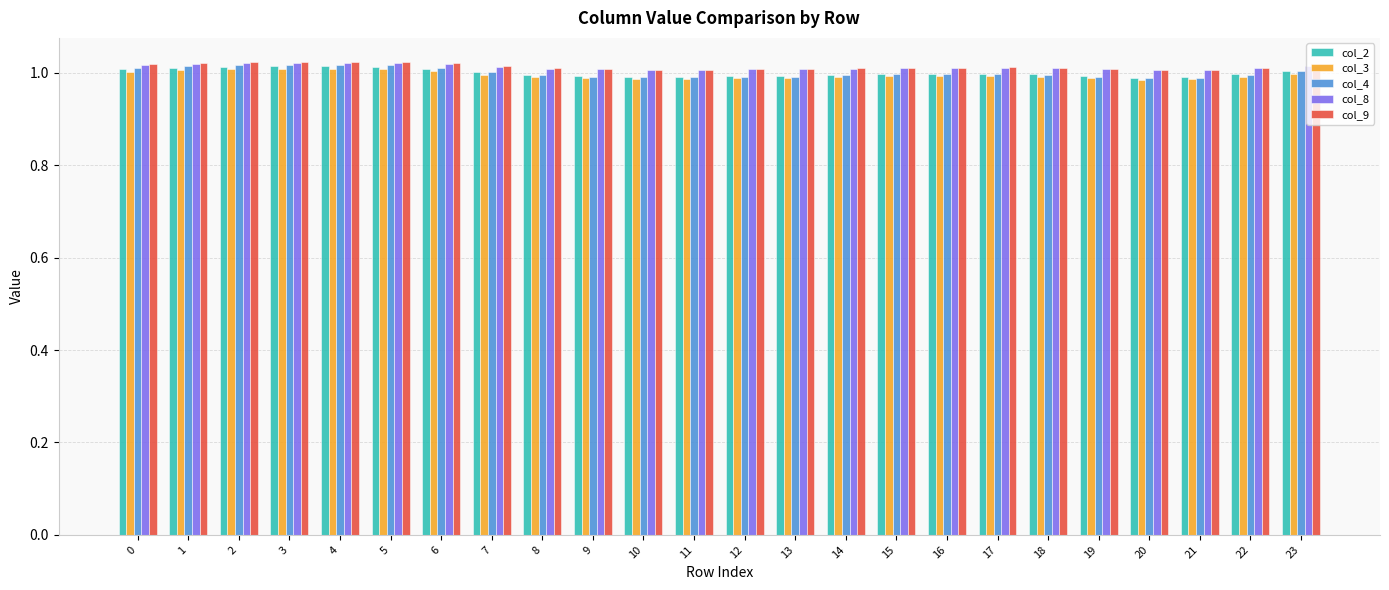

Which series has the largest range (max minus min)?

col_4